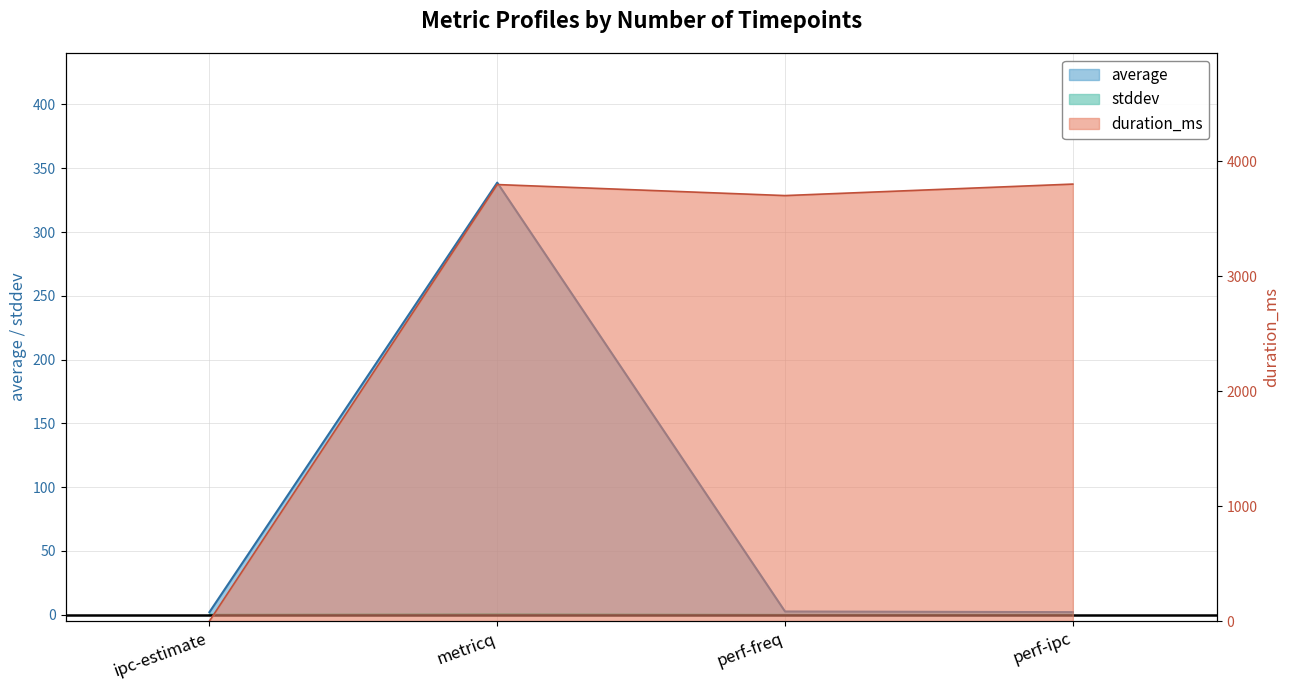

How many categories are shown in the chart?

4